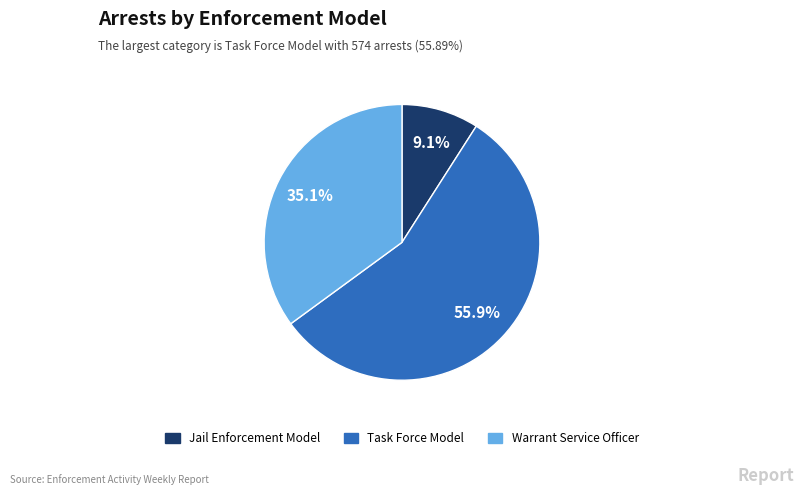

What percentage do Warrant Service Officer and Task Force Model together represent?

90.9%